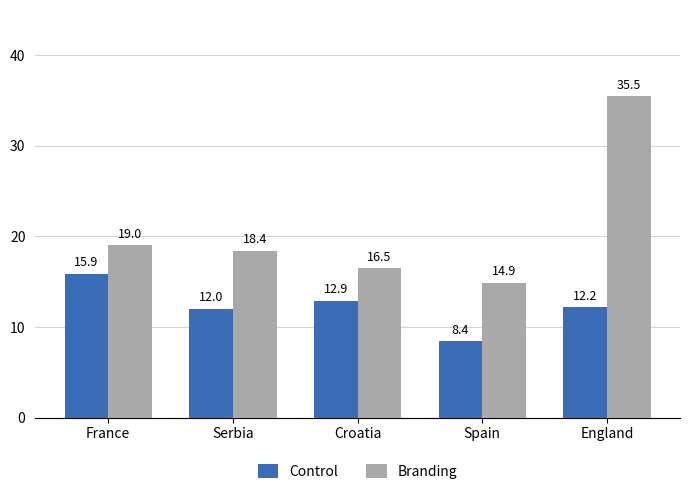

Which category has the lowest value in the Branding series?

Spain